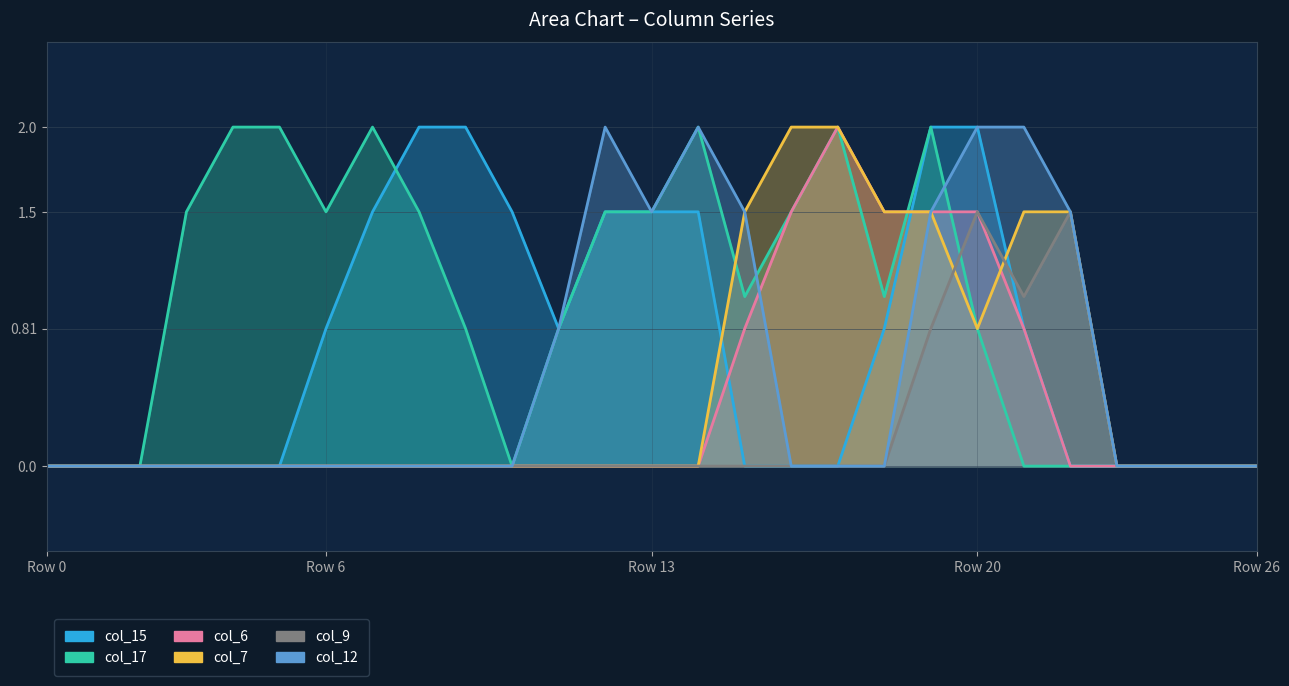

How many positive values does the col_17 series have?

17